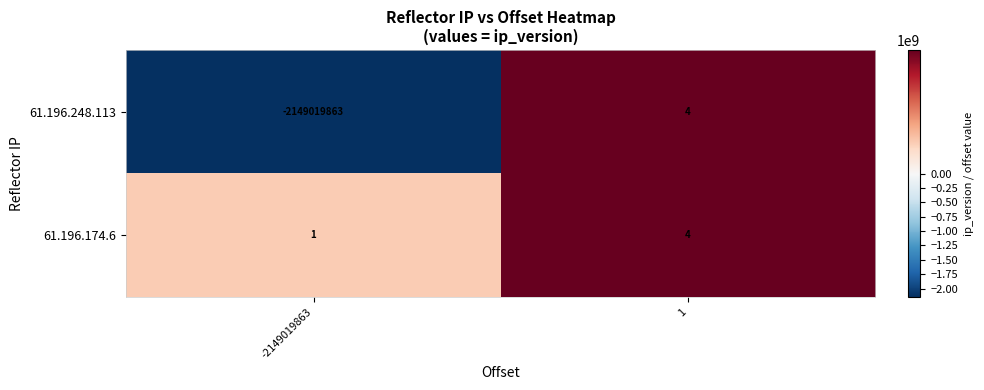

How many negative values does the 61.196.248.113 series have?

1